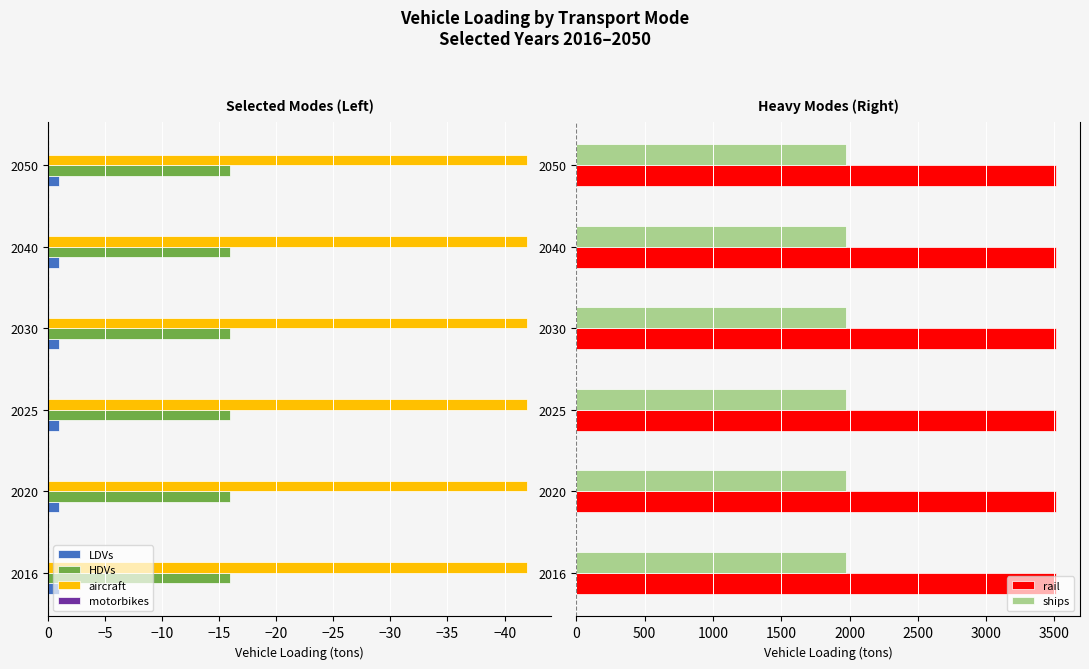

What are all the series names shown in the legend?

LDVs, HDVs, aircraft, motorbikes, rail, ships